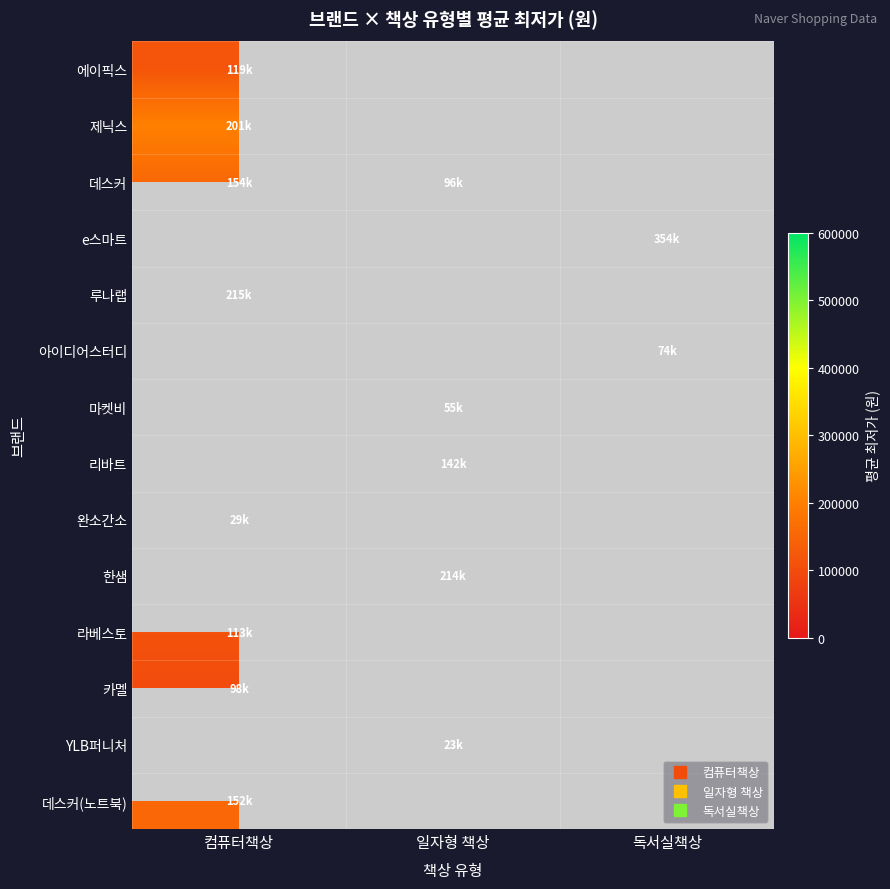

Which label corresponds to the smallest value in the chart?

일자형 책상